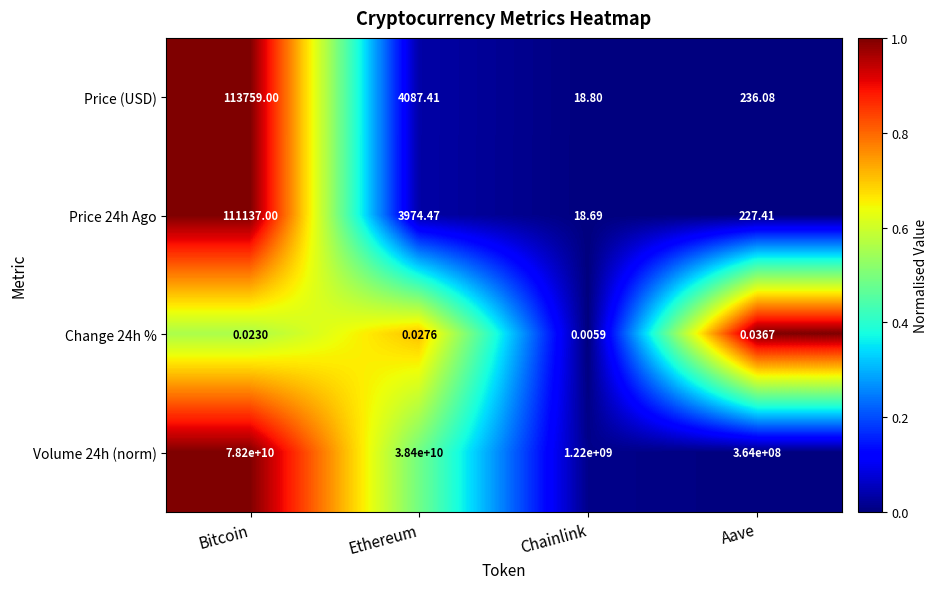

At which label does Price 24h Ago reach its peak?

Bitcoin